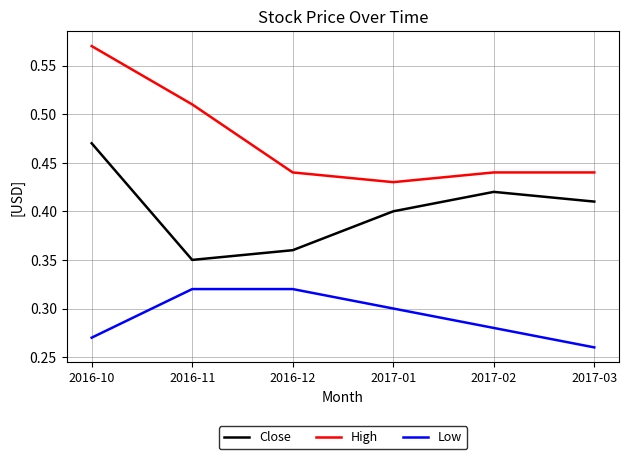

Does the chart have visible grid lines?

Yes